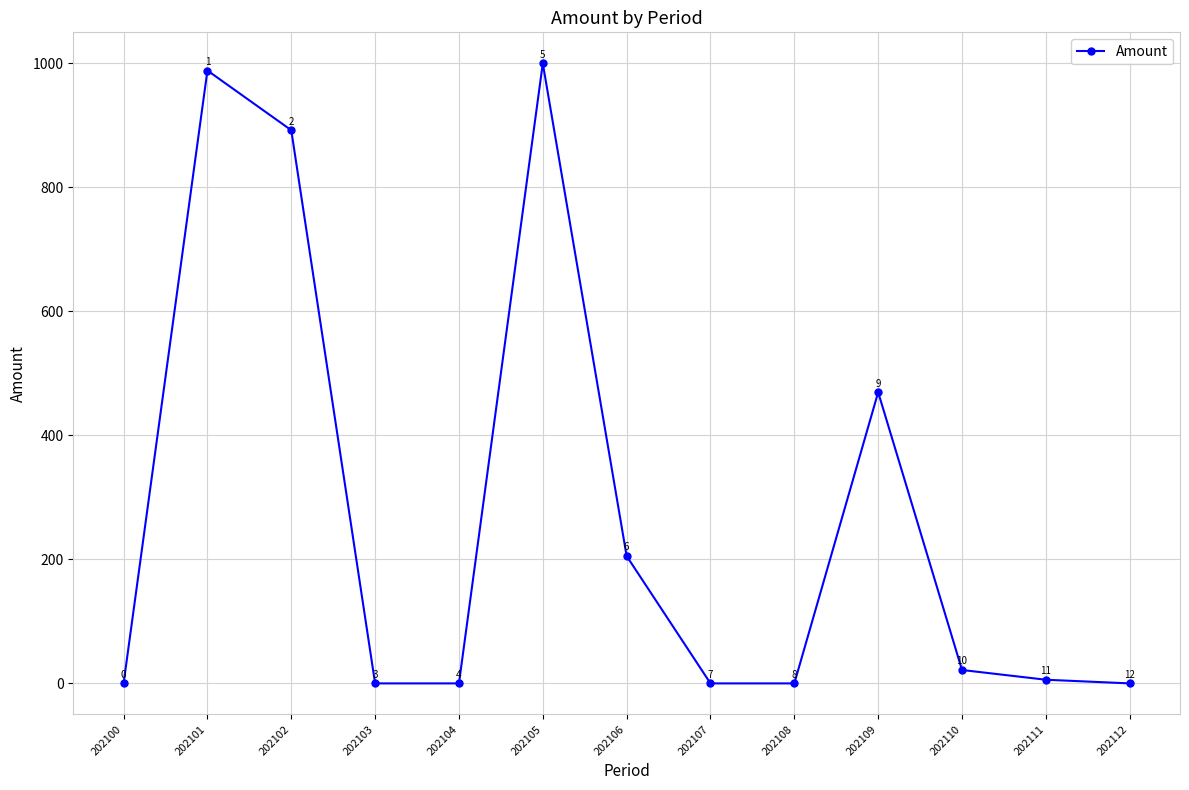

Which has a higher value, 202102 or 202106?

202102